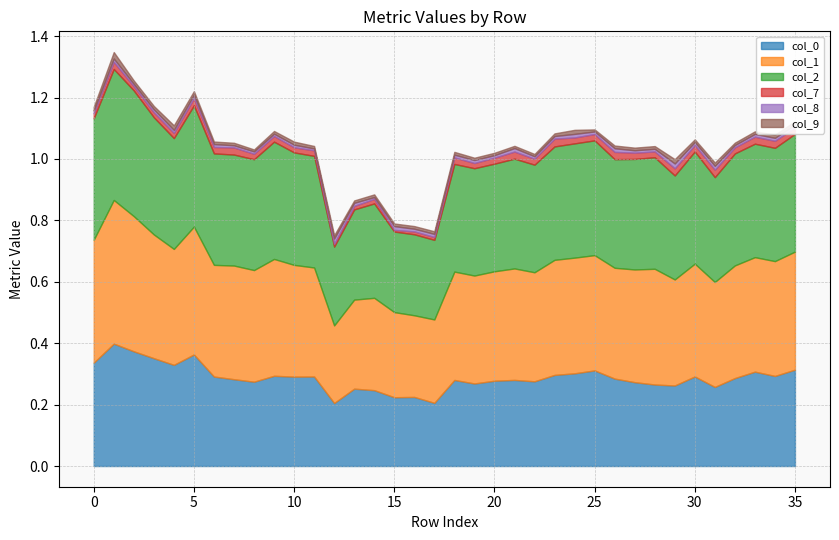

True or false: col_1 has a value of 0.6 at 22.

False